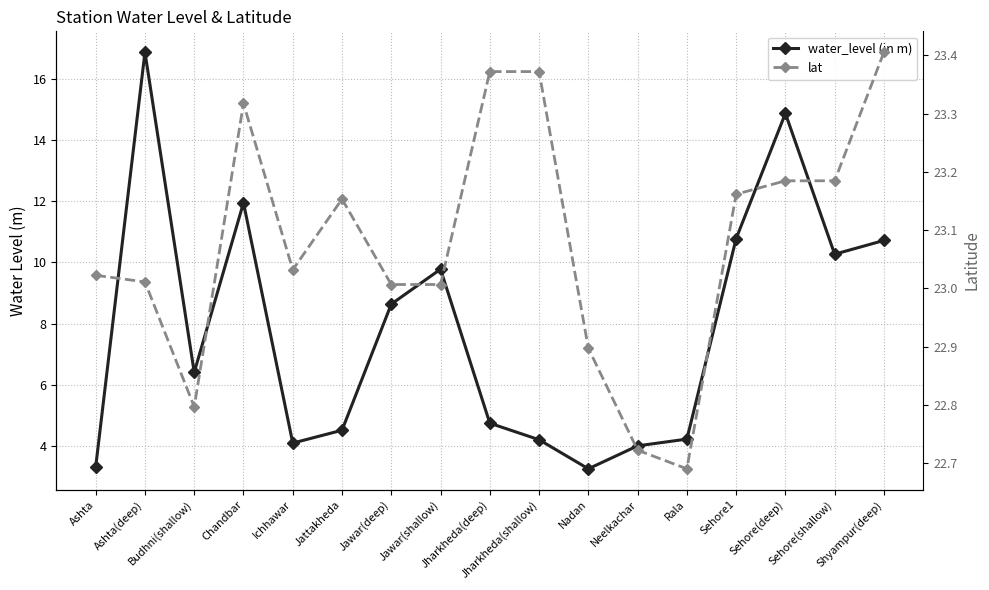

What is the sum of all lat values?

392.3